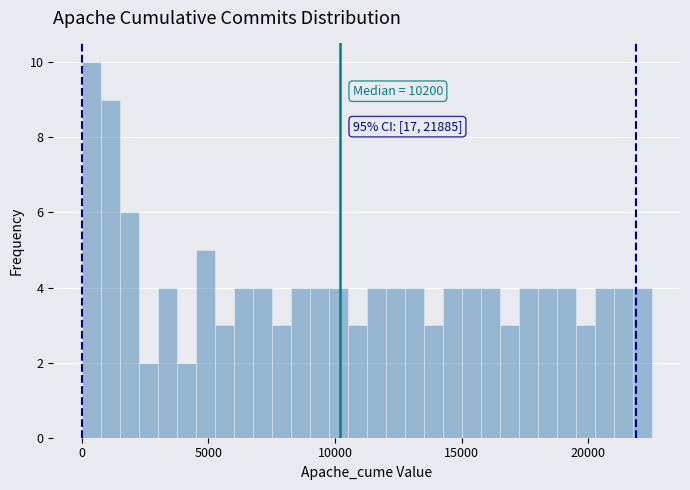

Read against the x-axis, roughly where is the centre of the tallest bar?

500